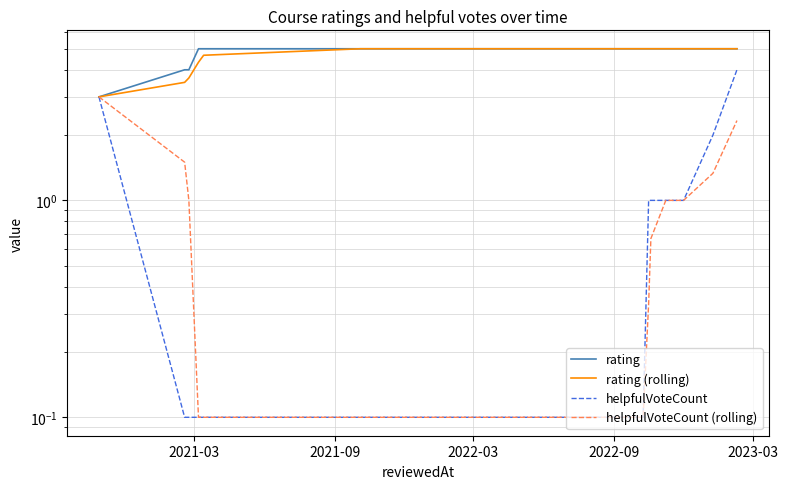

Reading left to right, transcribe all the data shown in this chart.

rating: 3.0	4.0	4.0	5.0	5.0	5.0	5.0	5.0	5.0	5.0	5.0	5.0	5.0	5.0	5.0	5.0	5.0	5.0	5.0	5.0	5.0	5.0	5.0
rating (rolling): 3.0	3.5	3.7	4.3	4.7	5.0	5.0	5.0	5.0	5.0	5.0	5.0	5.0	5.0	5.0	5.0	5.0	5.0	5.0	5.0	5.0	5.0	5.0
helpfulVoteCount: 3.0	0.1	0.1	0.1	0.1	0.1	0.1	0.1	0.1	0.1	0.1	0.1	0.1	0.1	0.1	0.1	0.1	1.0	1.0	1.0	1.0	2.0	4.0
helpfulVoteCount (rolling): 3.0	1.5	1.0	0.1	0.1	0.1	0.1	0.1	0.1	0.1	0.1	0.1	0.1	0.1	0.1	0.1	0.1	0.3	0.7	1.0	1.0	1.3	2.3